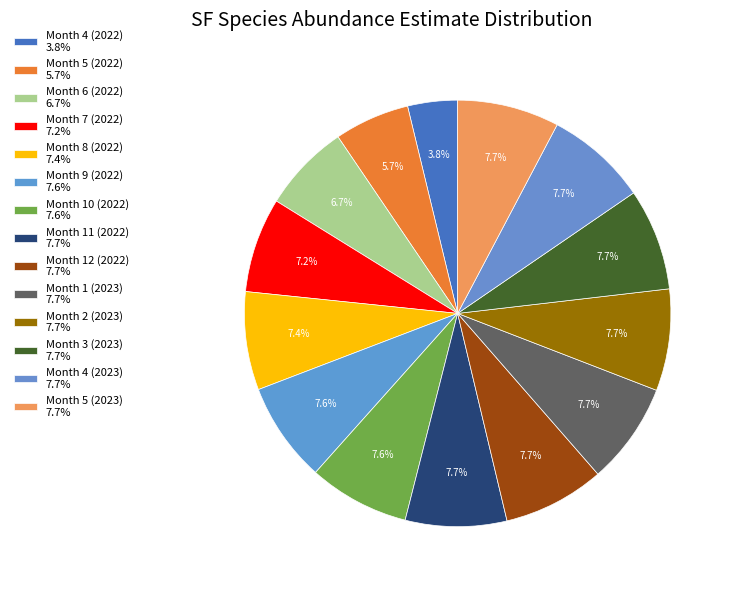

True or false: Month 8 (2022) accounts for 7% of the total.

True